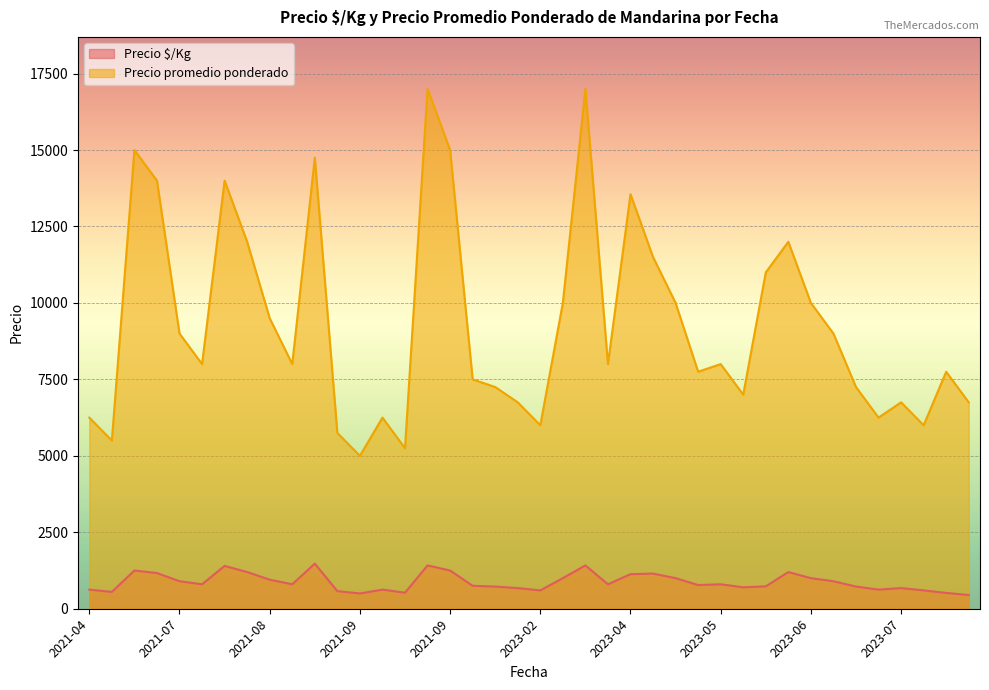

At which category is the sum across all series the highest?

2021-09-29